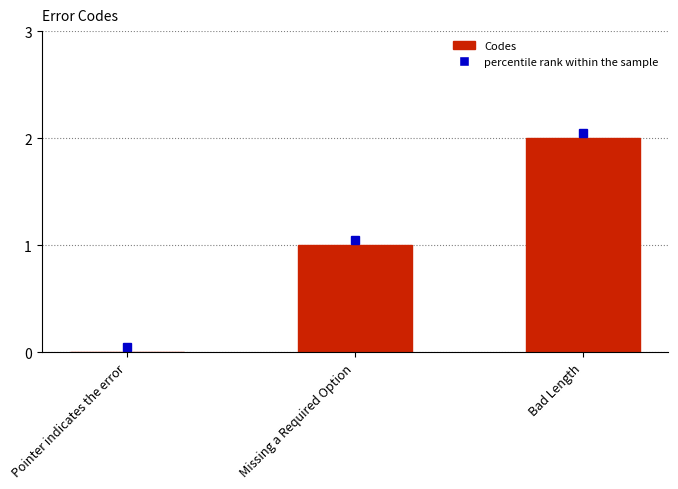

The chart shows a value of 1 at Pointer indicates the error. True or false?

False